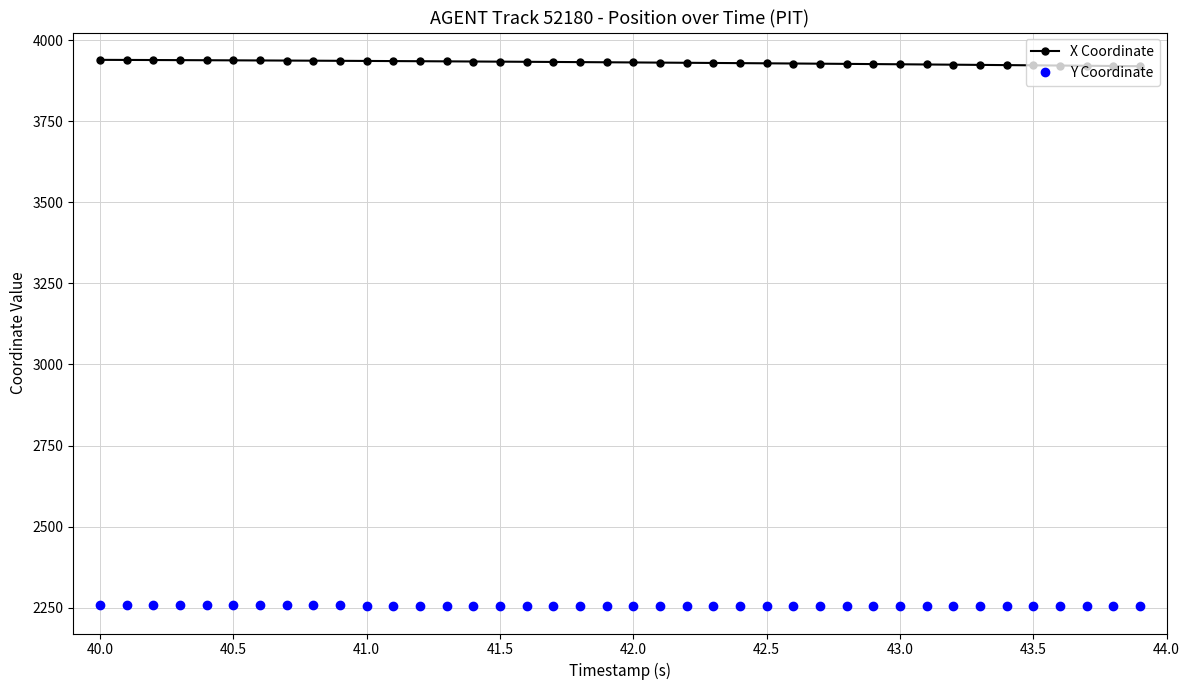

Rank the series by their average value, from highest to lowest.

X Coordinate, Y Coordinate